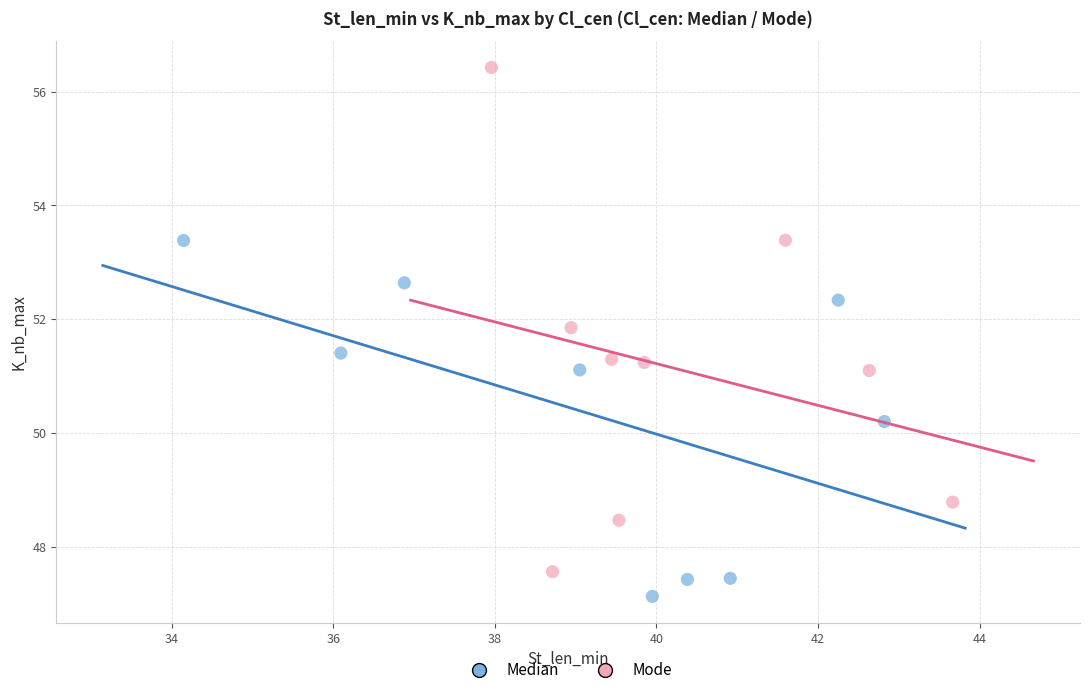

Which series has the widest spread of Y values?

Mode